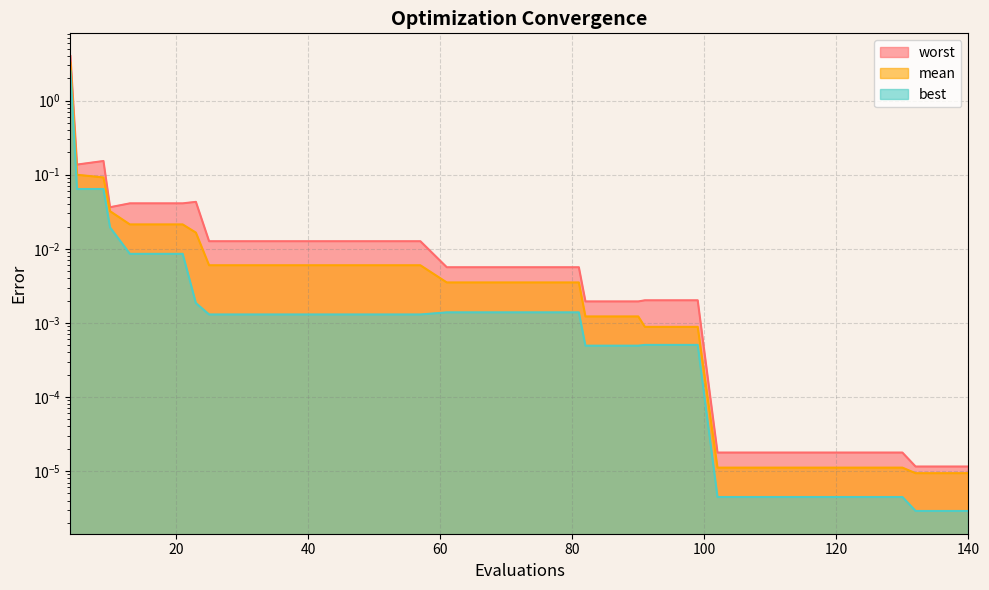

Where is mean nearest to the value 1?

5